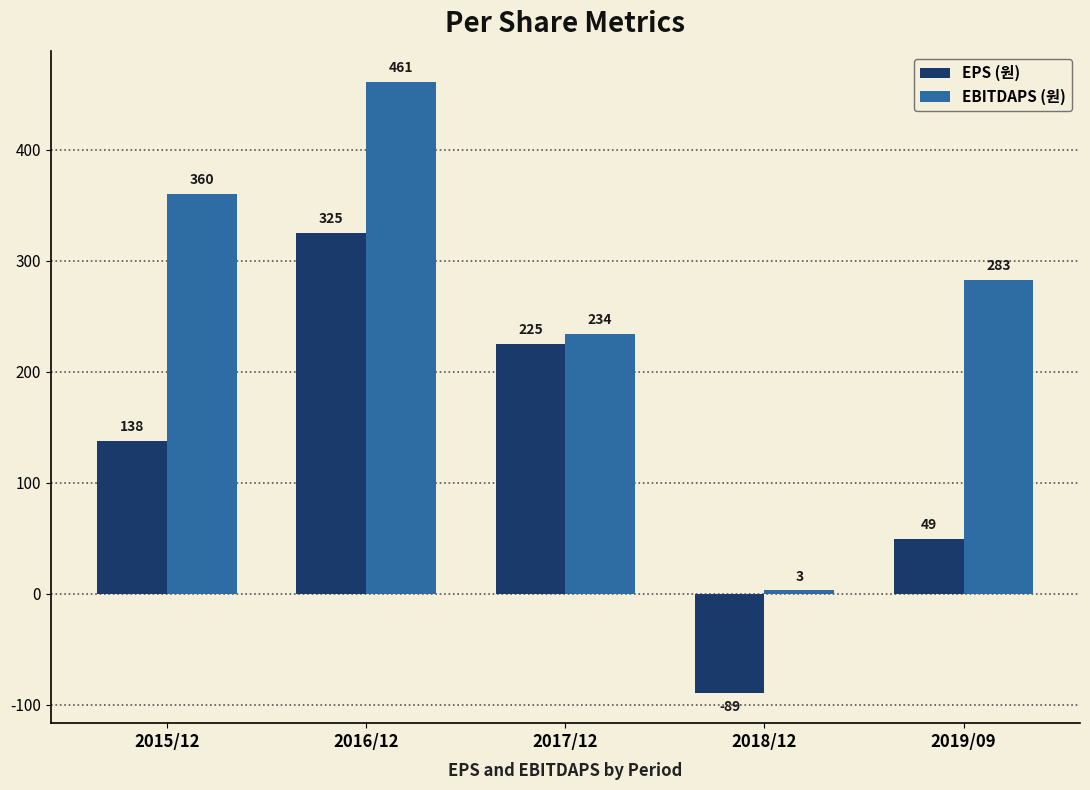

What is the sum of the EBITDAPS (원) values at 2017/12 and 2016/12?

695